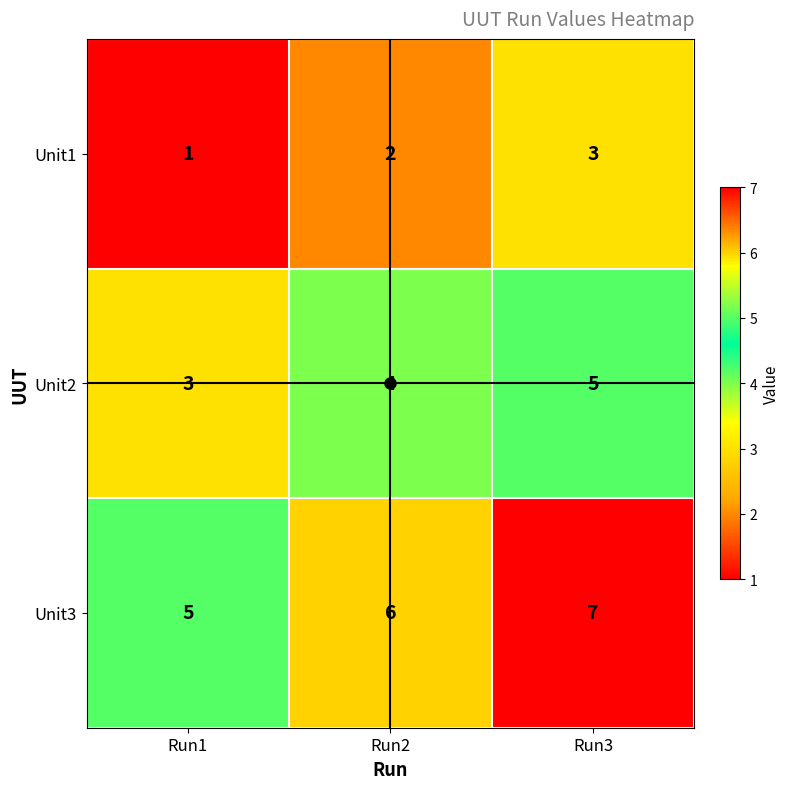

What is the greatest value displayed?

7